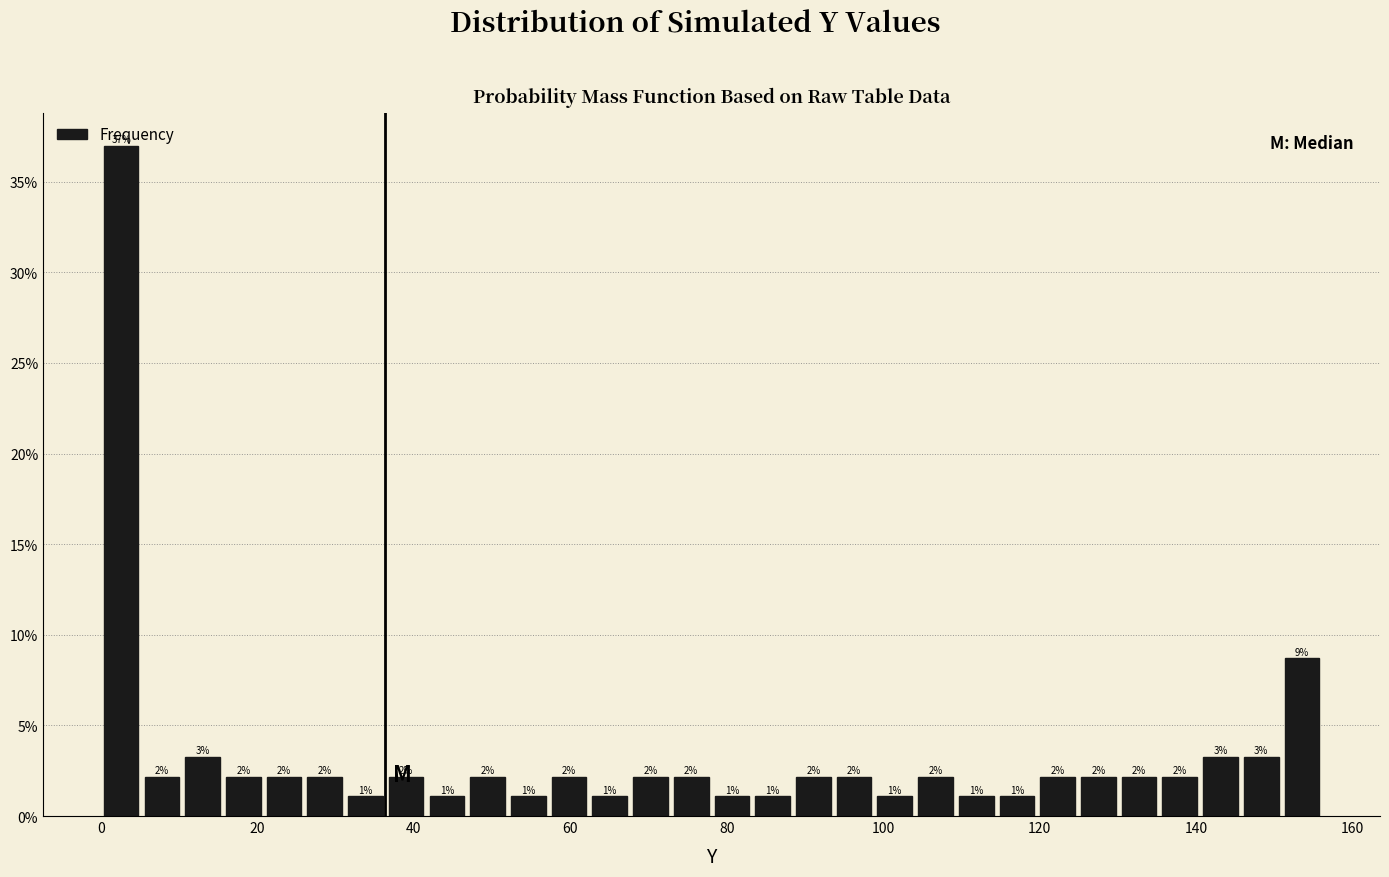

Read against the x-axis, roughly where is the centre of the tallest bar?

2